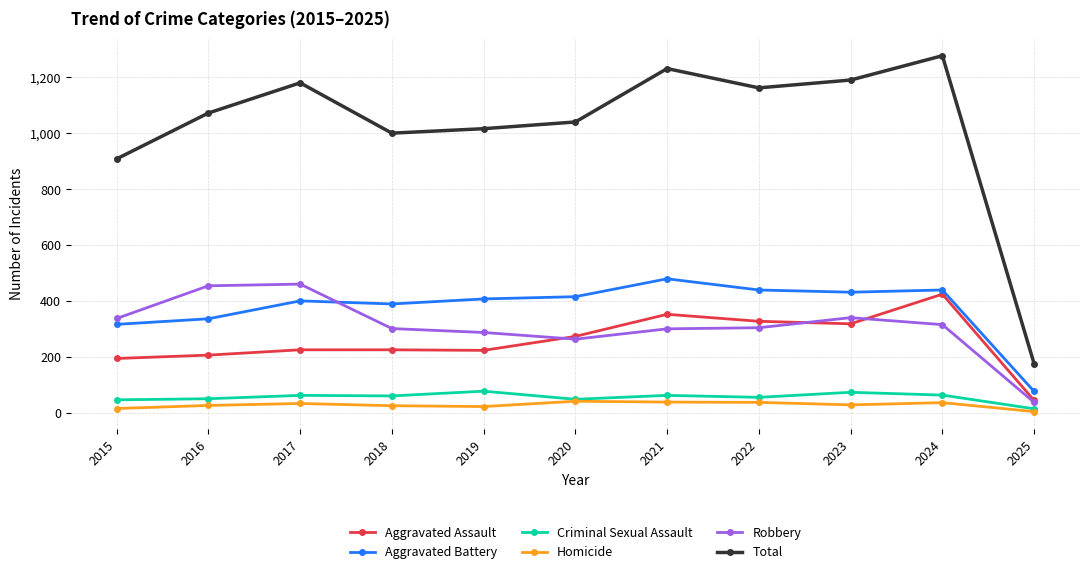

At how many categories does at least one series exceed 353?

10